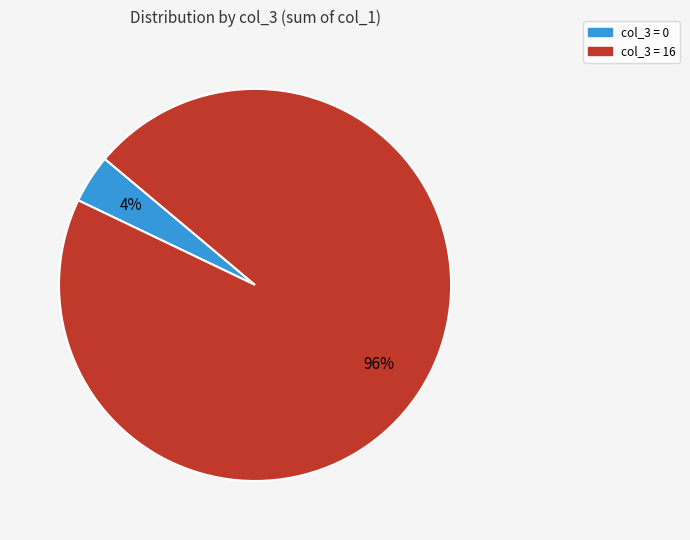

To the nearest percent, what is the average slice percentage?

50%